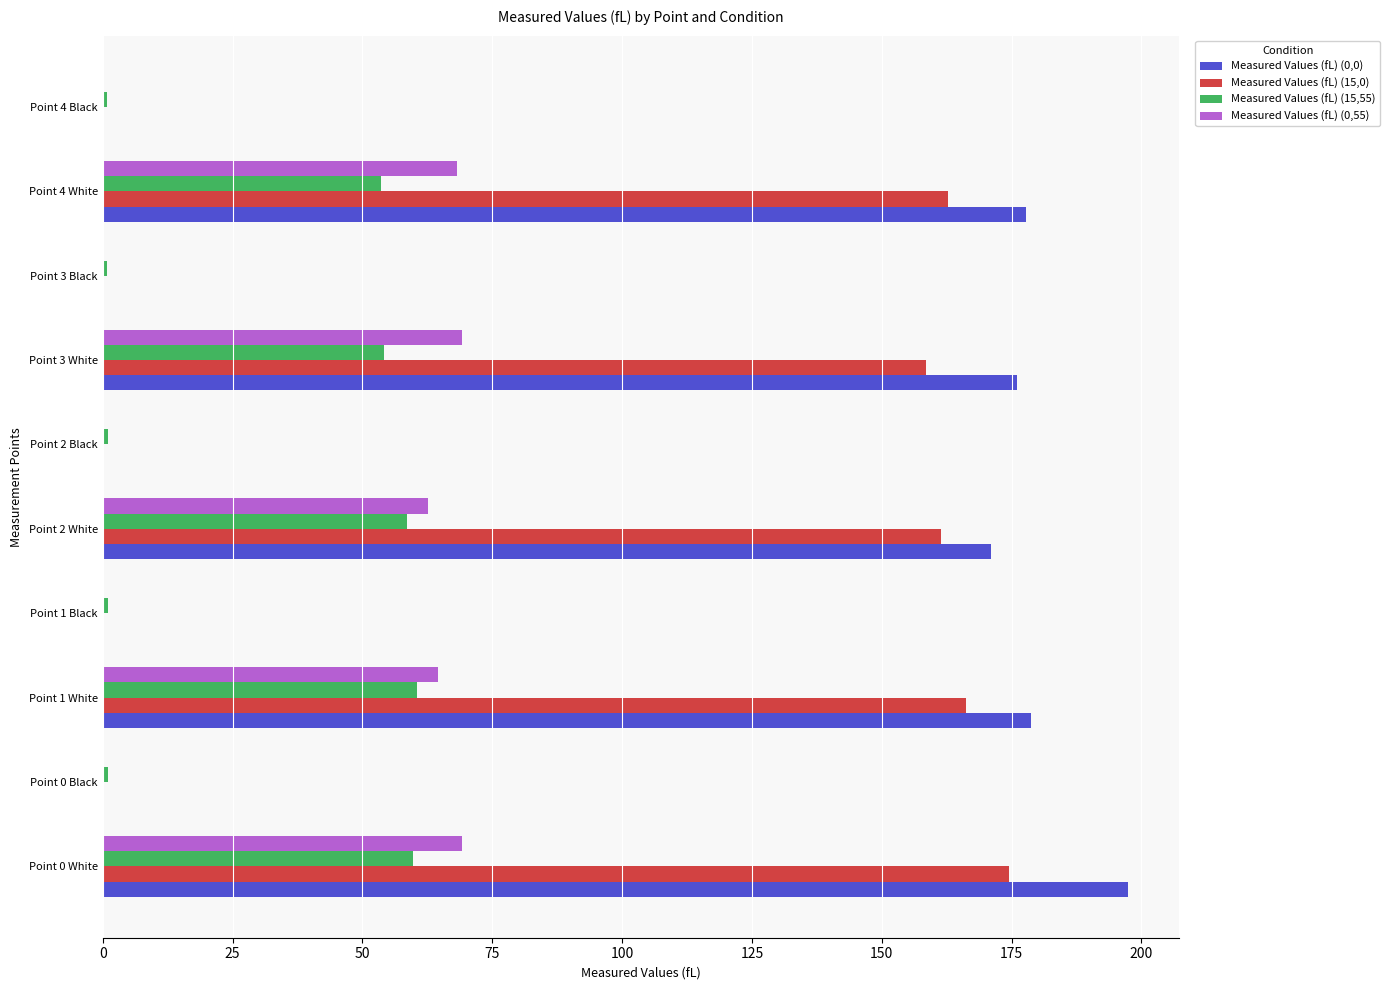

What is the maximum value shown in the chart?

197.4